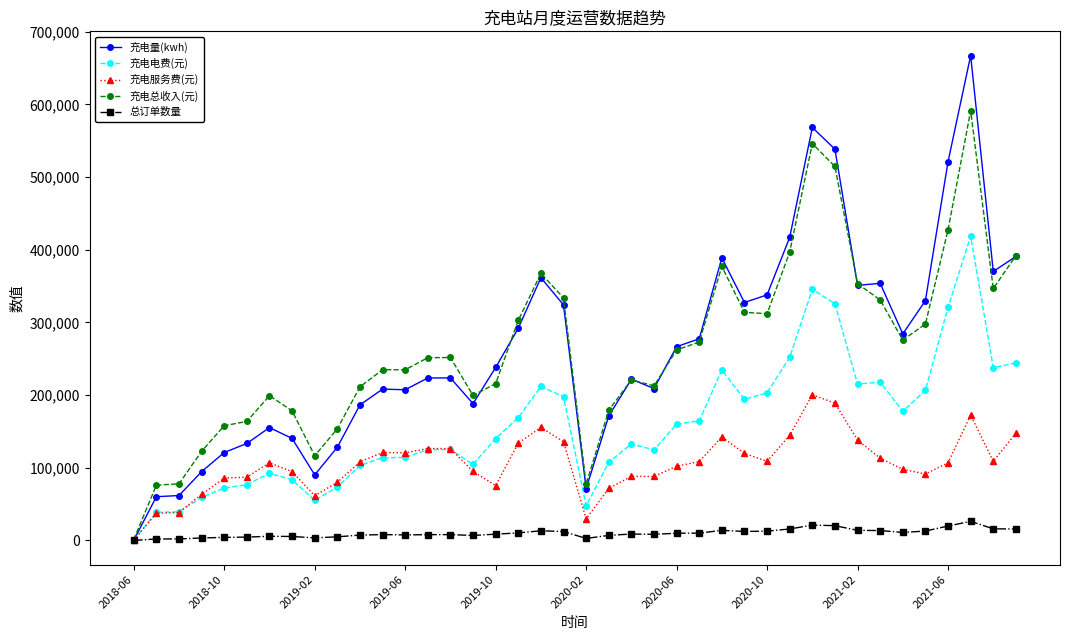

What is the value of the 充电服务费(元) point at the 22nd from the left?

71667.6